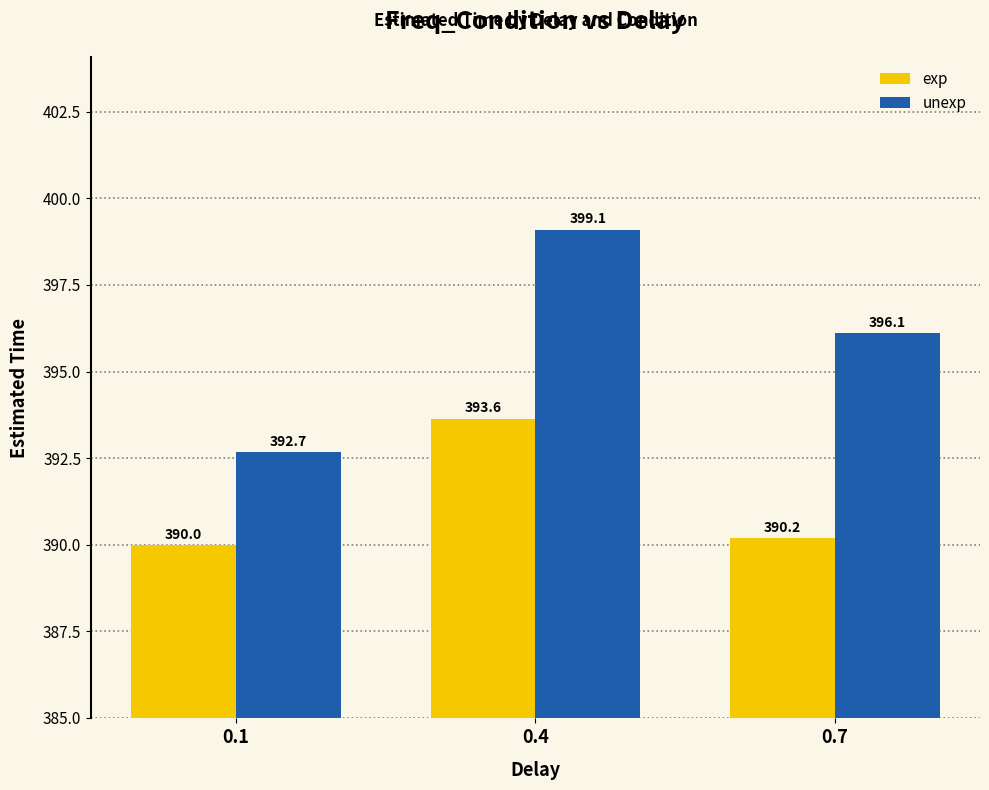

Which series has the largest total across all categories?

unexp